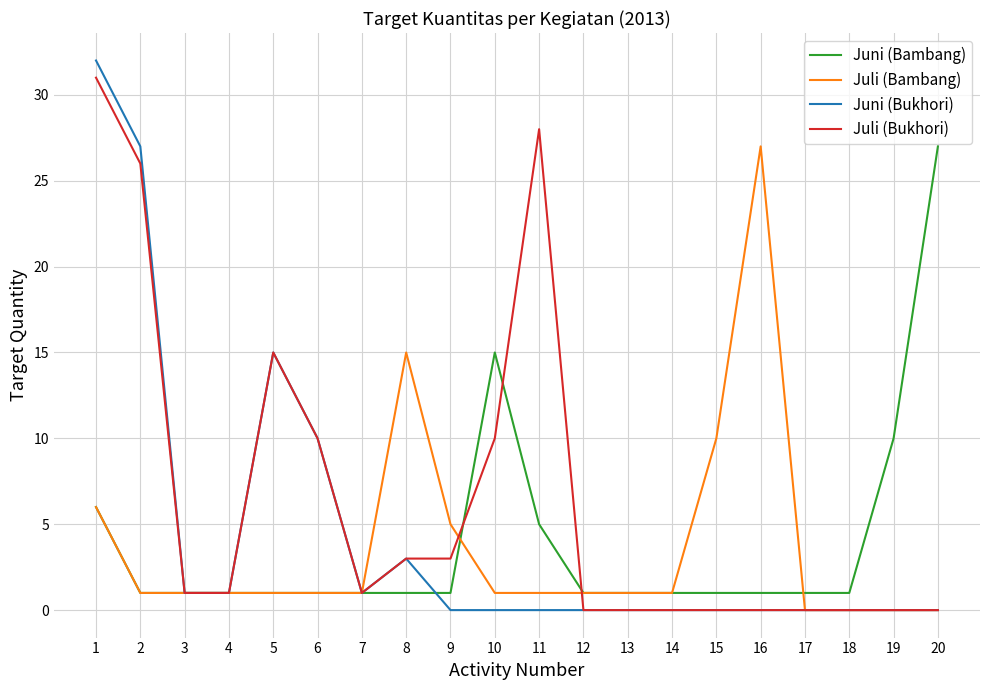

Reading right to left, extract all data points from this chart.

Juni (Bambang): 20=27	19=10	18=1	17=1	16=1	15=1	14=1	13=1	12=1	11=5	10=15	9=1	8=1	7=1	6=1	5=1	4=1	3=1	2=1	1=6
Juli (Bambang): 20=0	19=0	18=0	17=0	16=27	15=10	14=1	13=1	12=1	11=1	10=1	9=5	8=15	7=1	6=1	5=1	4=1	3=1	2=1	1=6
Juni (Bukhori): 20=0	19=0	18=0	17=0	16=0	15=0	14=0	13=0	12=0	11=0	10=0	9=0	8=3	7=1	6=10	5=15	4=1	3=1	2=27	1=32
Juli (Bukhori): 20=0	19=0	18=0	17=0	16=0	15=0	14=0	13=0	12=0	11=28	10=10	9=3	8=3	7=1	6=10	5=15	4=1	3=1	2=26	1=31